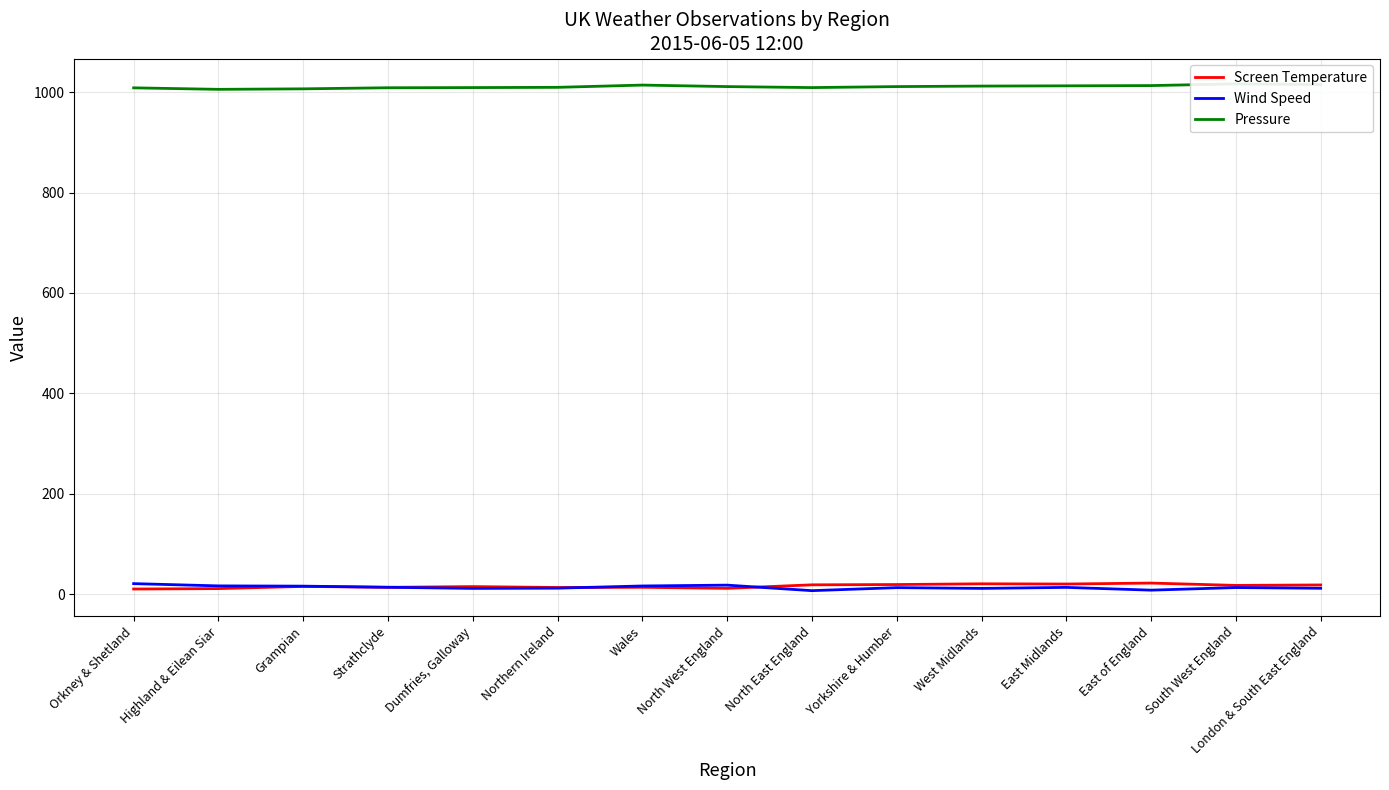

What value does the Pressure series have at Highland & Eilean Siar?

1005.5